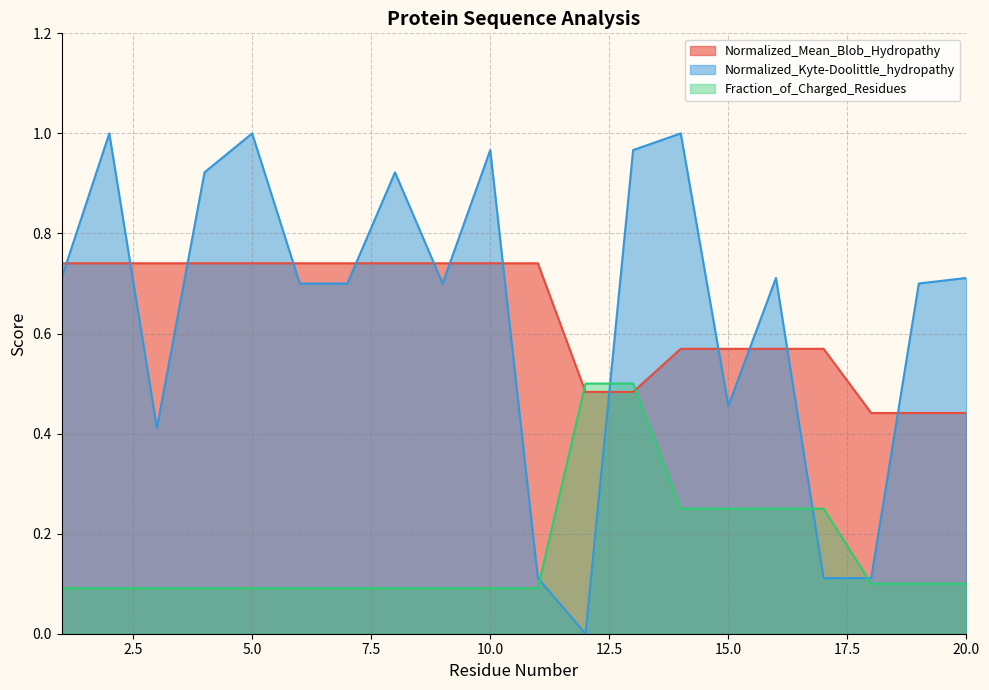

What is the value of the Fraction_of_Charged_Residues point at the 6th from the left?

0.1